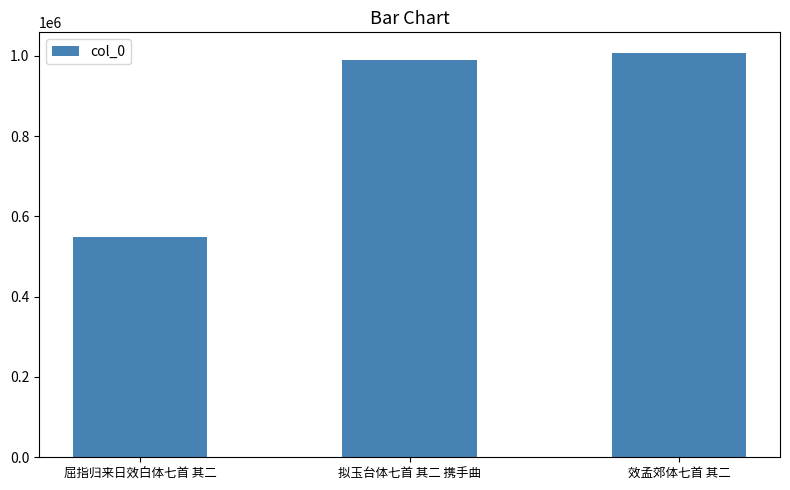

What is the ratio of the value at 屈指归来日效白体七首 其二 to the value at 拟玉台体七首 其二 携手曲?

0.6